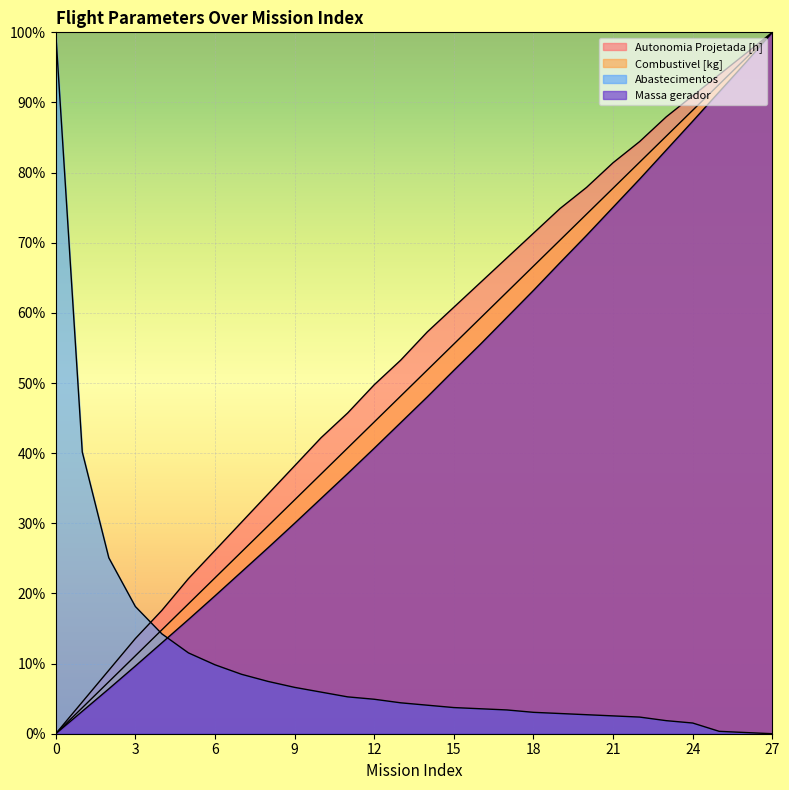

What is the value of the Abastecimentos point at the 10th from the left?

0.1